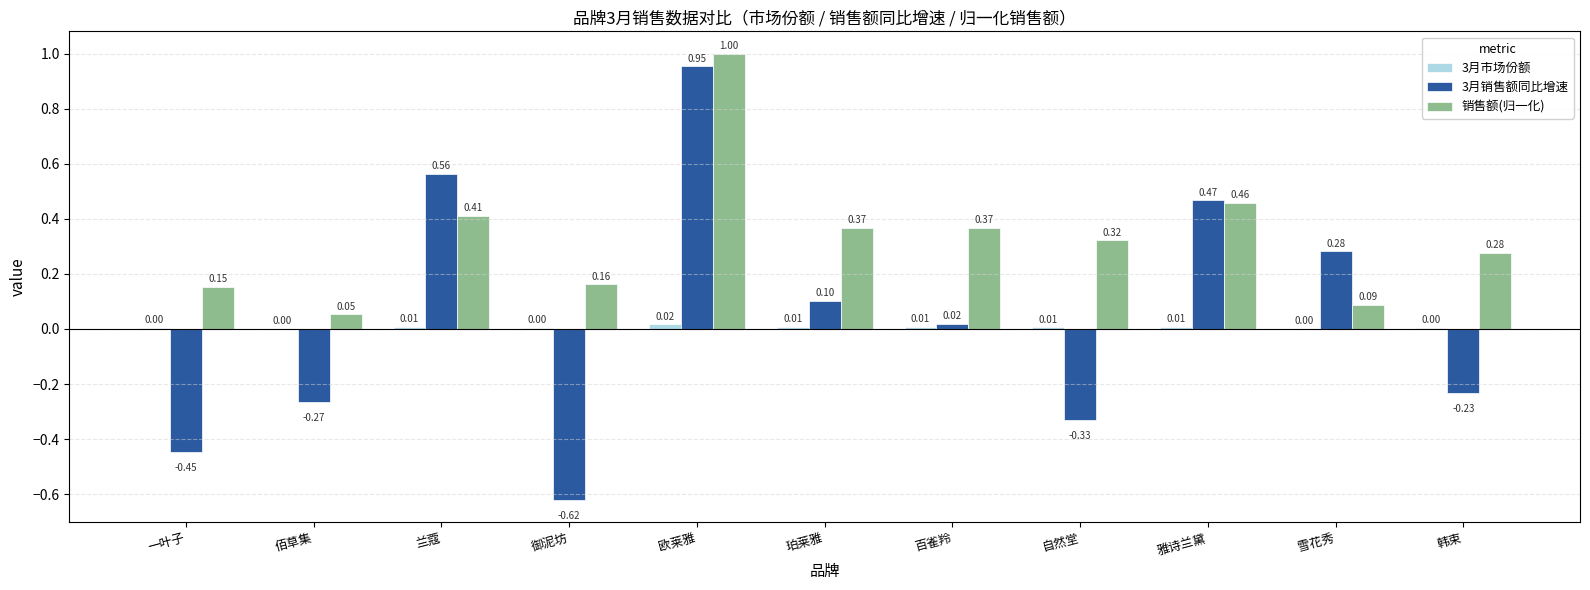

Between 一叶子 and 佰草集, which series saw the biggest shift?

3月销售额同比增速